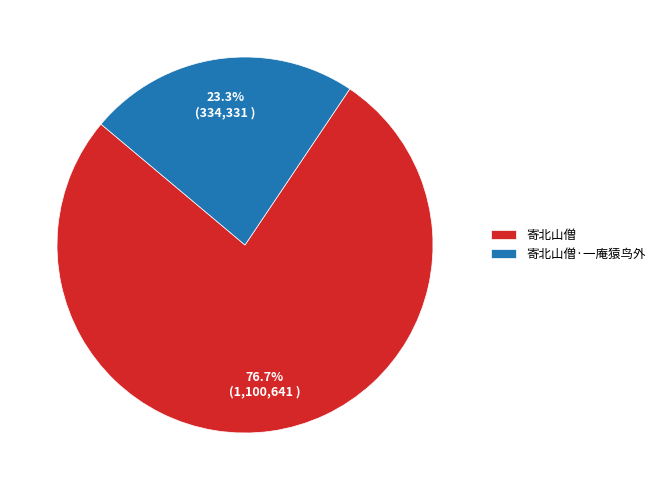

Is it true that 寄北山僧 is 77% of the pie?

True